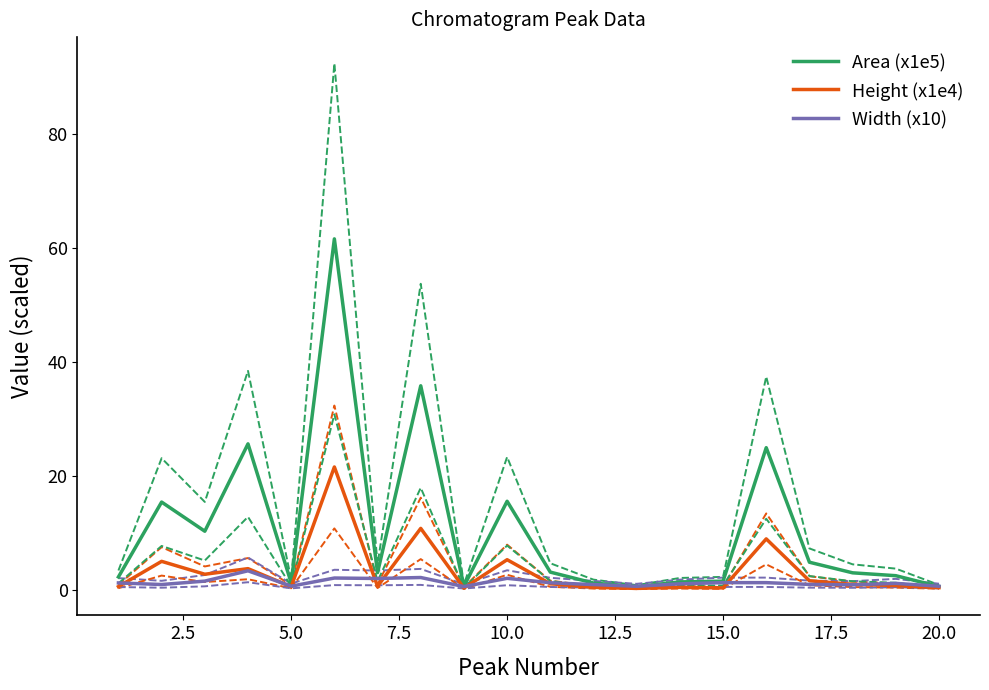

Is the value of Width (x10) at 12.5 greater than the value of Height (x1e4) at 15.0?

Yes